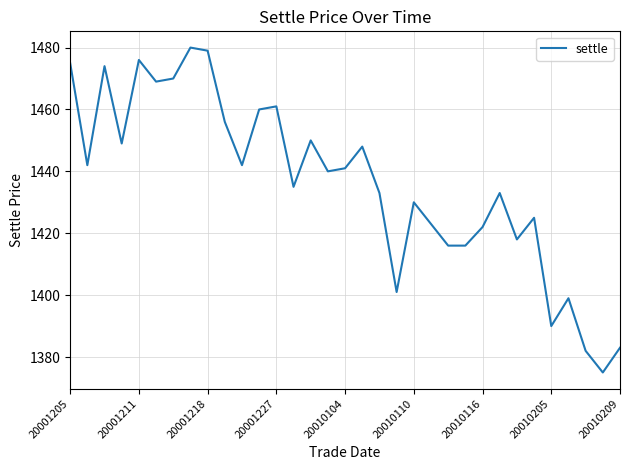

Reading right to left, extract all data points from this chart.

1383	1375	1382	1399	1390	1425	1418	1433	1422	1416	1416	1423	1430	1401	1433	1448	1441	1440	1450	1435	1461	1460	1442	1456	1479	1480	1470	1469	1476	1449	1474	1442	1475